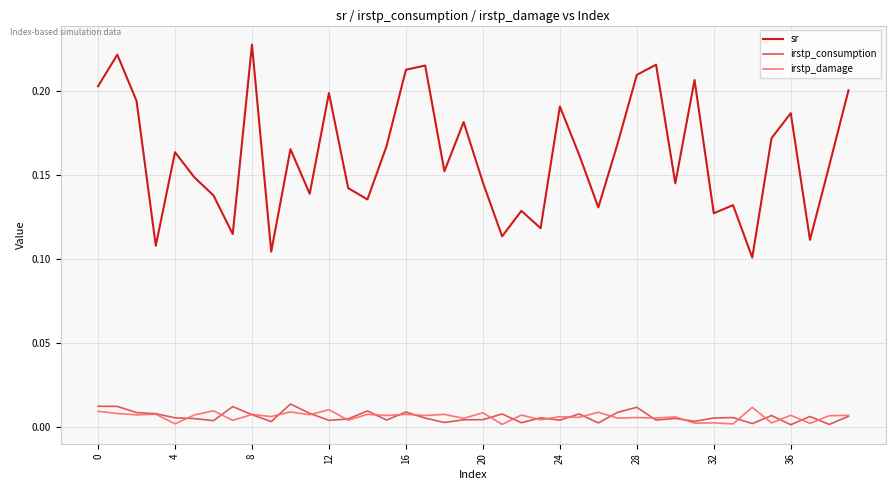

Count the number of data series in this chart.

3